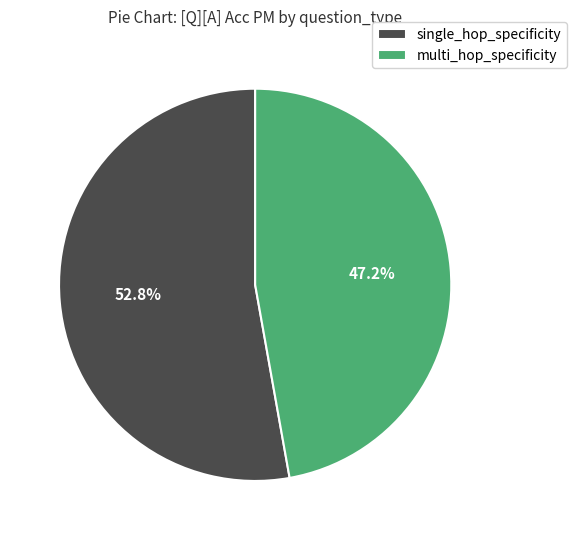

To the nearest percent, what is the difference between the single_hop_specificity and multi_hop_specificity slice percentages?

6%